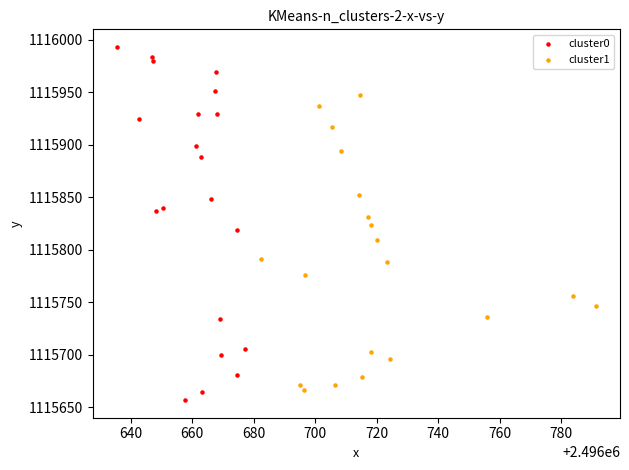

Which series has the largest Y range (max minus min)?

cluster0